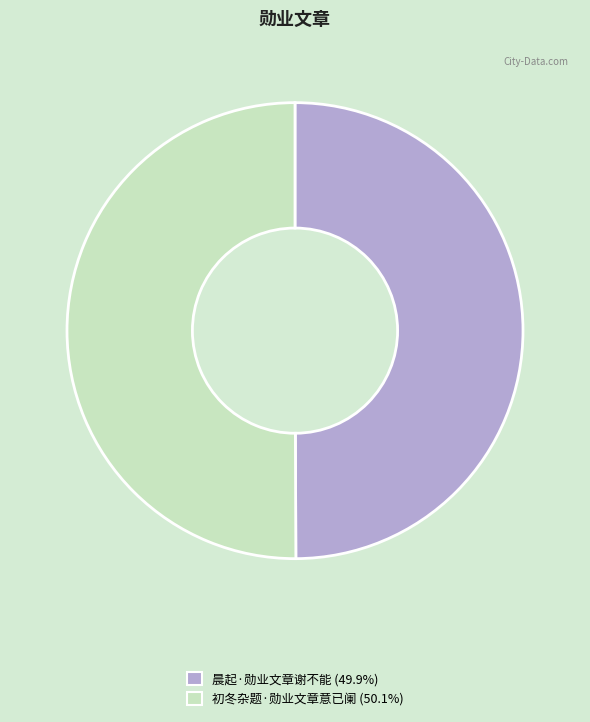

What is the ratio of the value at 晨起·勋业文章谢不能 to the value at 初冬杂题·勋业文章意已阑?

1.0